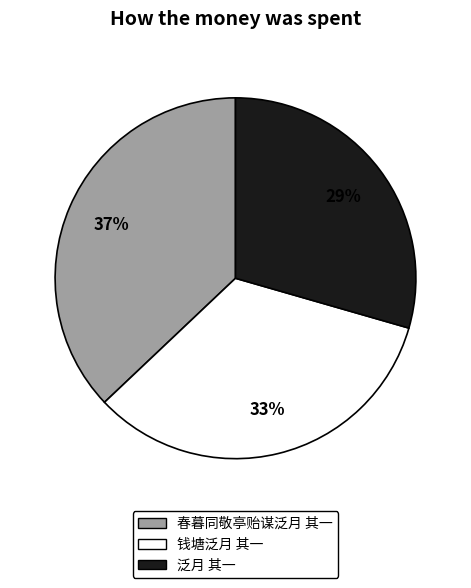

Approximately how many times larger is the value at 泛月 其一 compared to 春暮同敬亭贻谋泛月 其一?

0.8